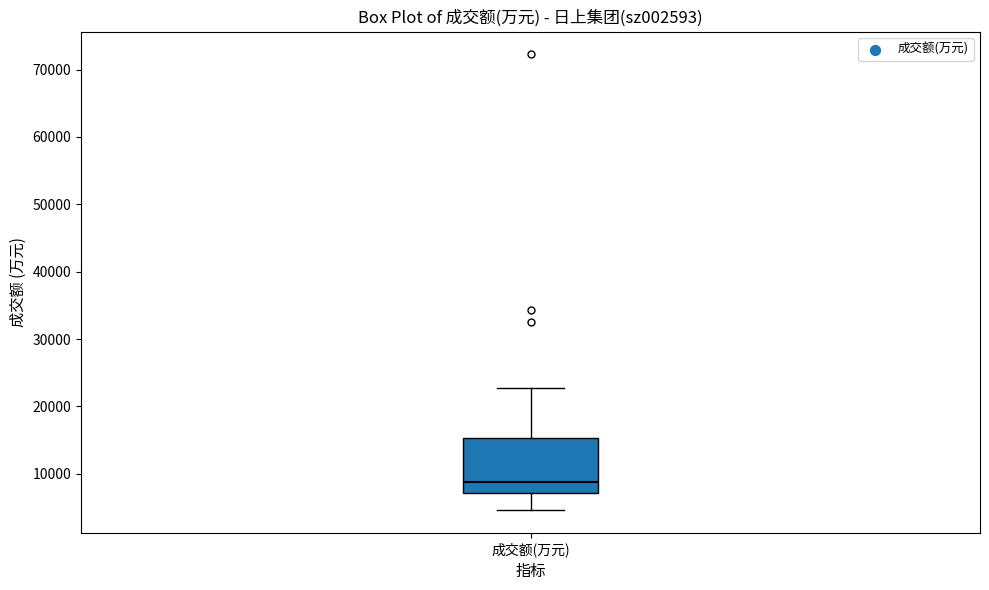

Transcribe this box plot: give where the median line is, the range the box spans, and where the two whiskers end, as read against the y-axis. The values are not printed on the chart, so give them approximately, as read against the axis.

median 9000, box 7000 to 15000, whiskers 5000 to 23000